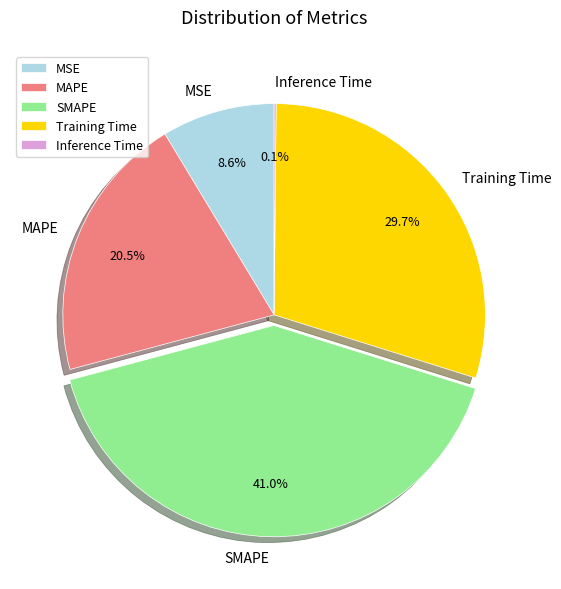

What percentage is the Training Time slice, to the nearest percent?

30%